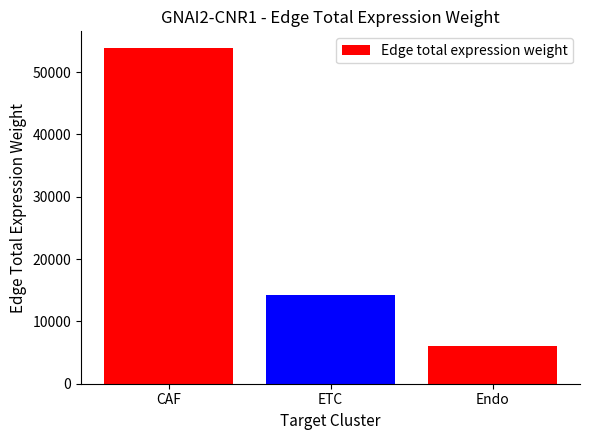

Is it true that the value at Endo is 6040.5?

True